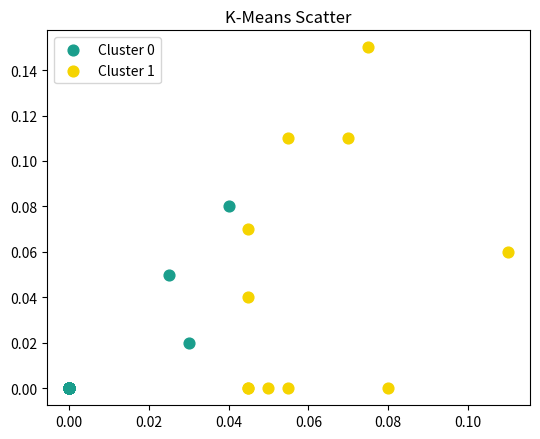

Which series has the largest Y range (max minus min)?

Cluster 1